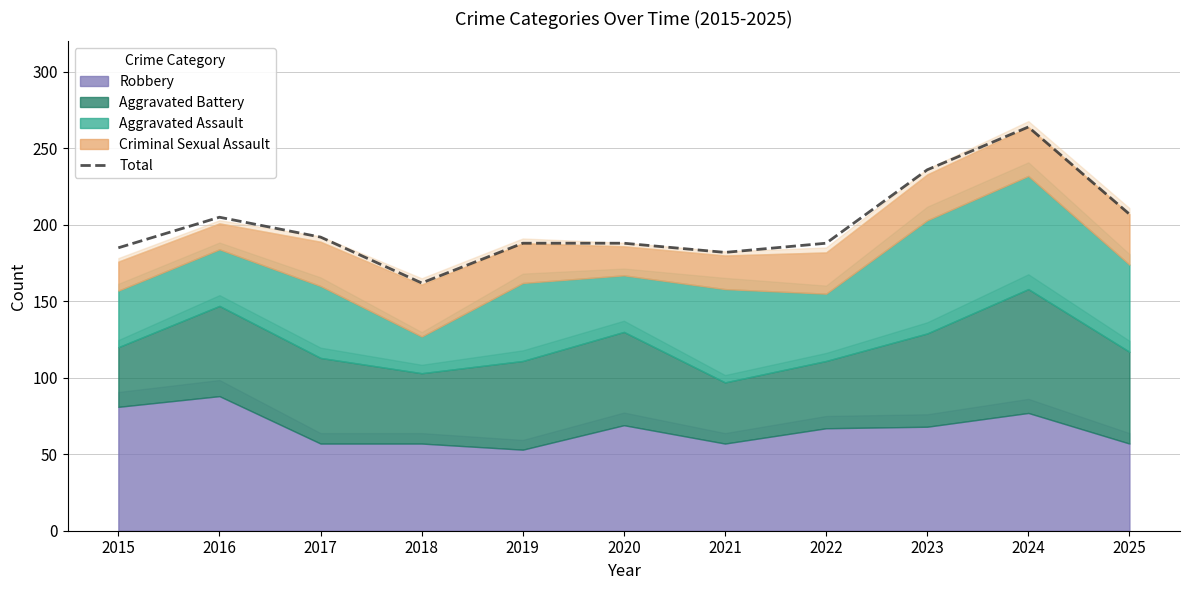

Reading left to right, extract all data points from this chart.

185	205	192	162	188	188	182	188	236	264	207